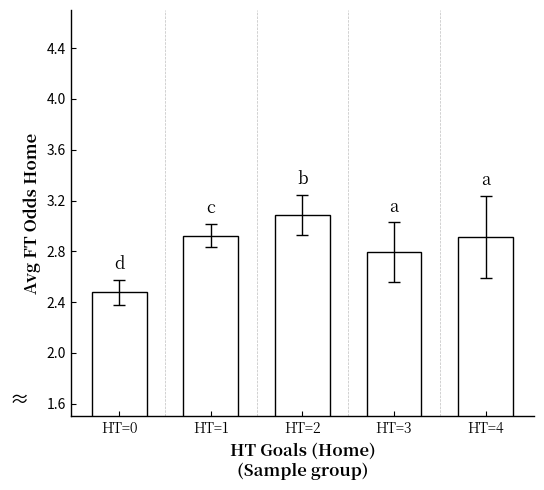

True or false: the data shows 1.3 at HT=2.

False